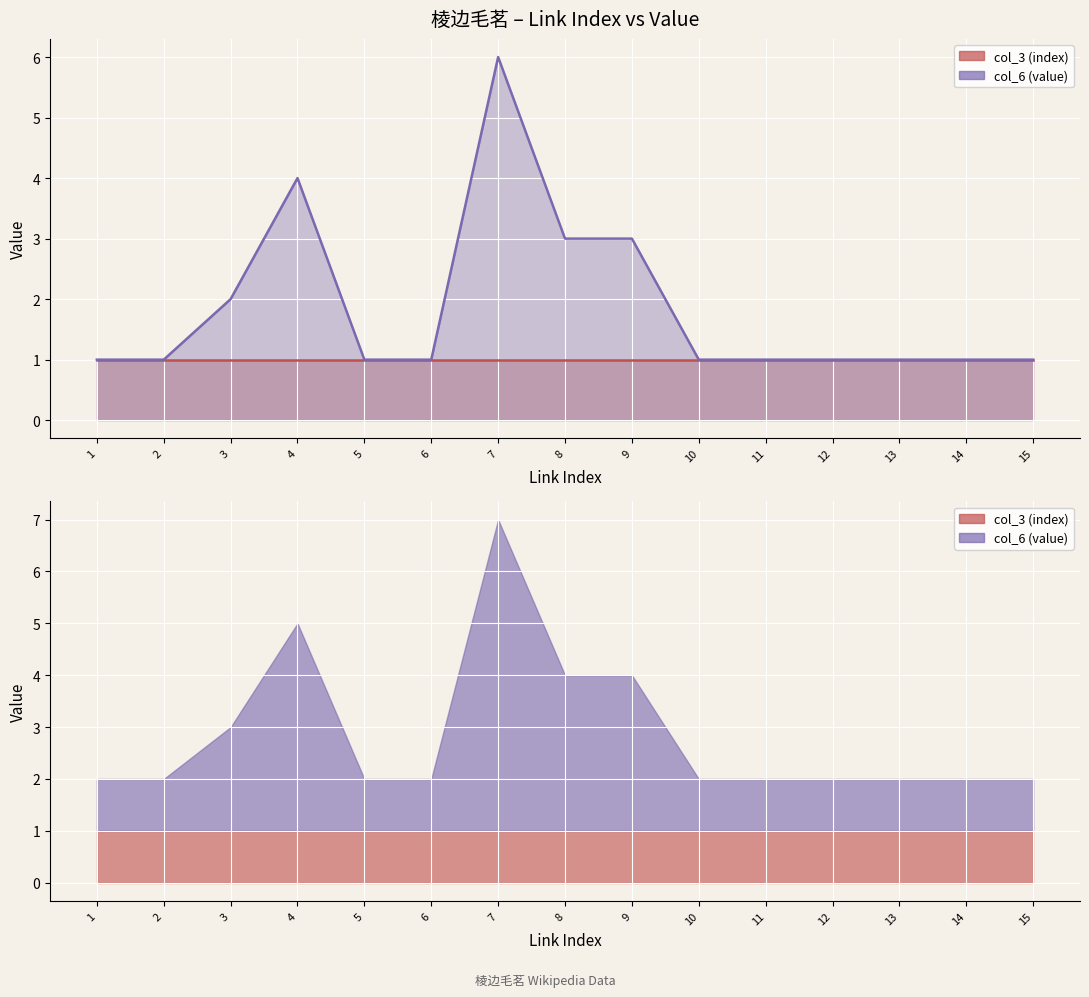

What is the value of the 棱边毛茗（权重） point at the 1st from the left?

1